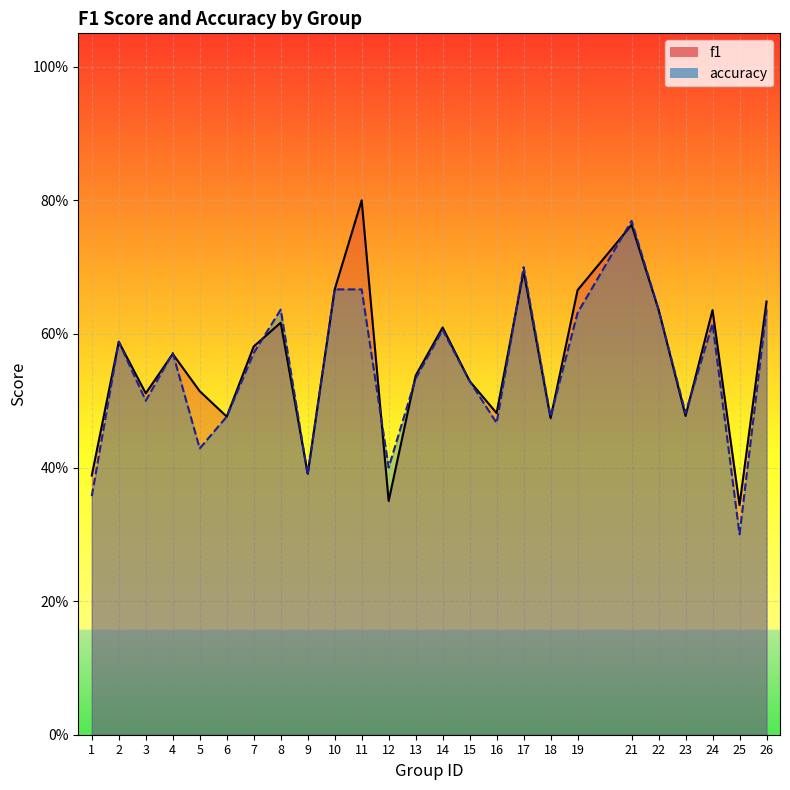

Between which two adjacent categories do f1 and accuracy first intersect?

3 and 4